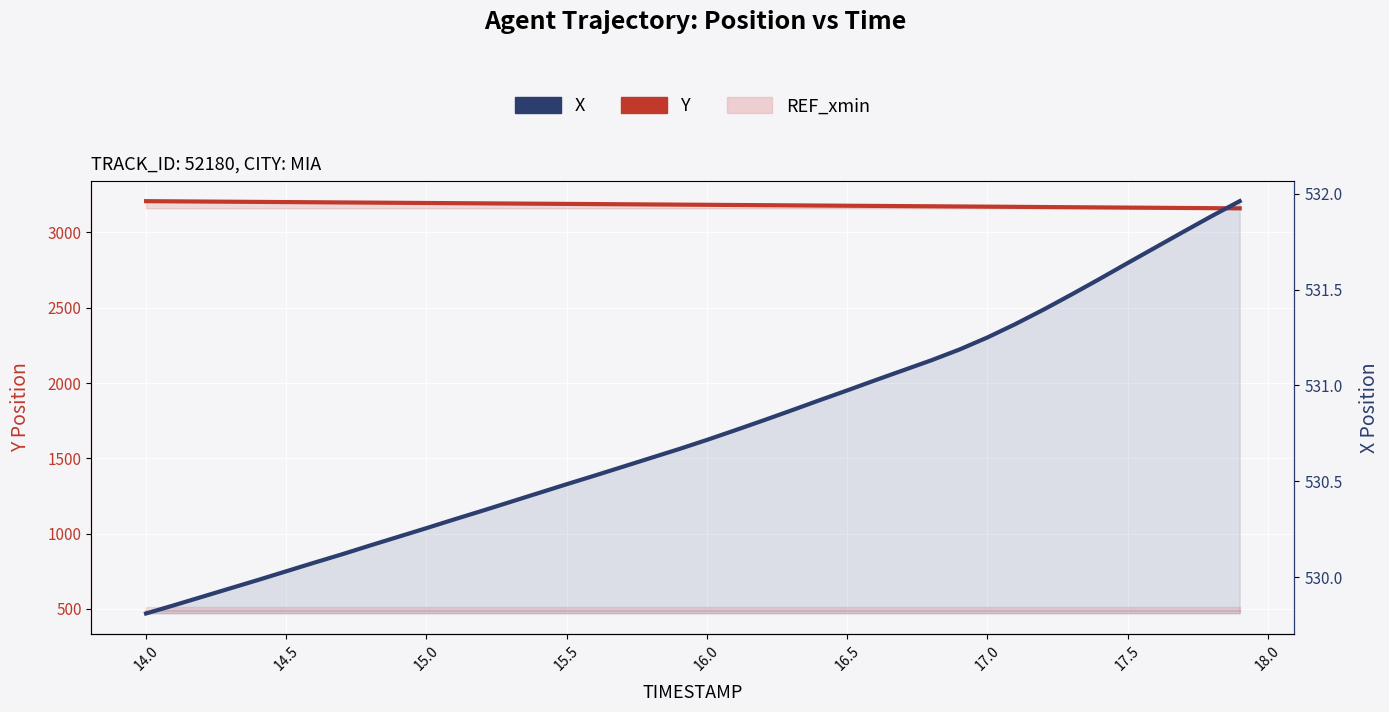

What is the difference between the second highest and second lowest values in the Y series?

45.2